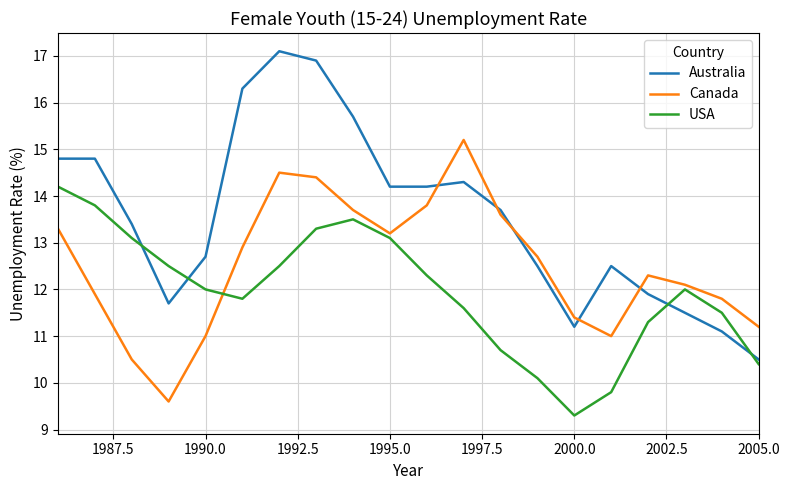

Does the chart display data point markers on the line(s)?

No